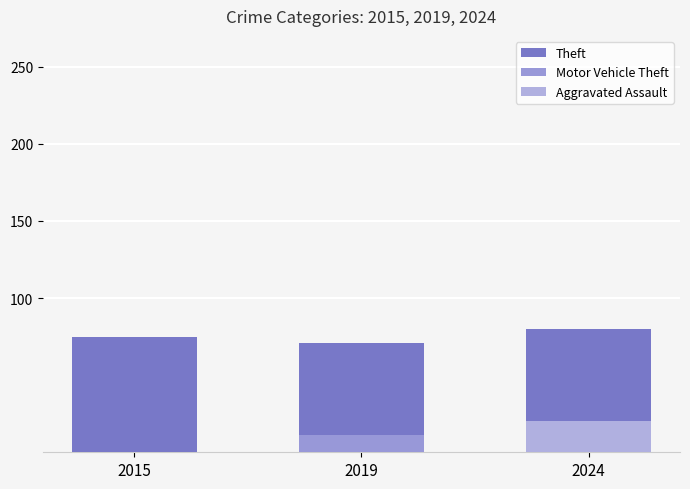

Rank the categories by value from highest to lowest.

2024, 2015, 2019